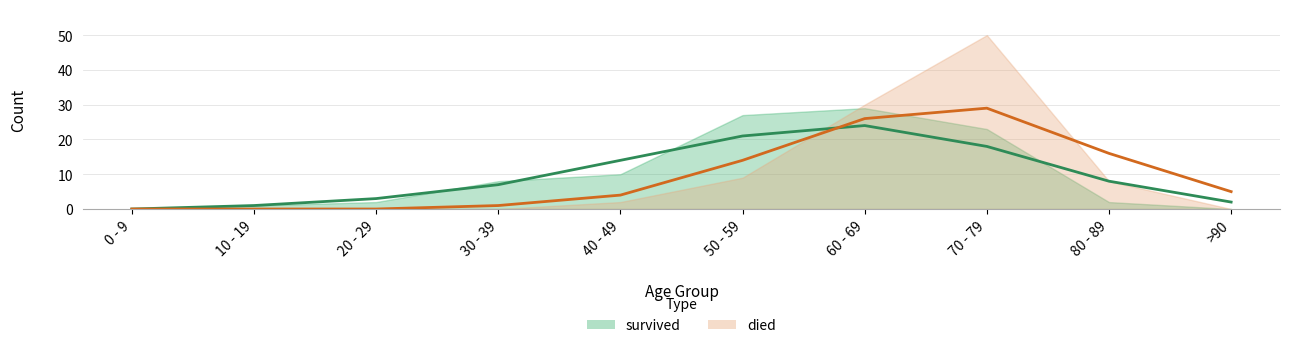

What is the sum of all died values?

99